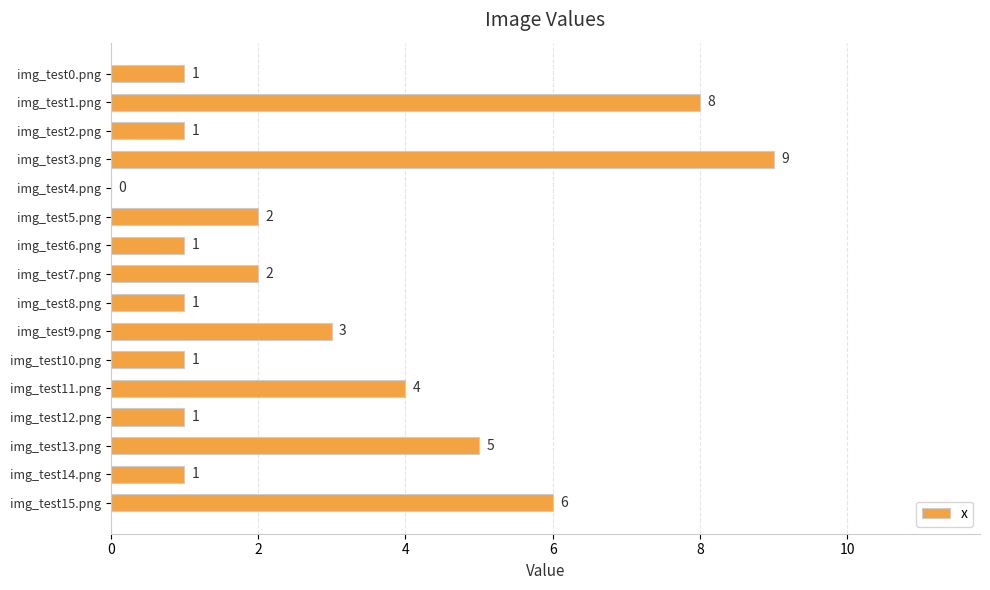

Between img_test3.png and img_test9.png, which is larger?

img_test3.png